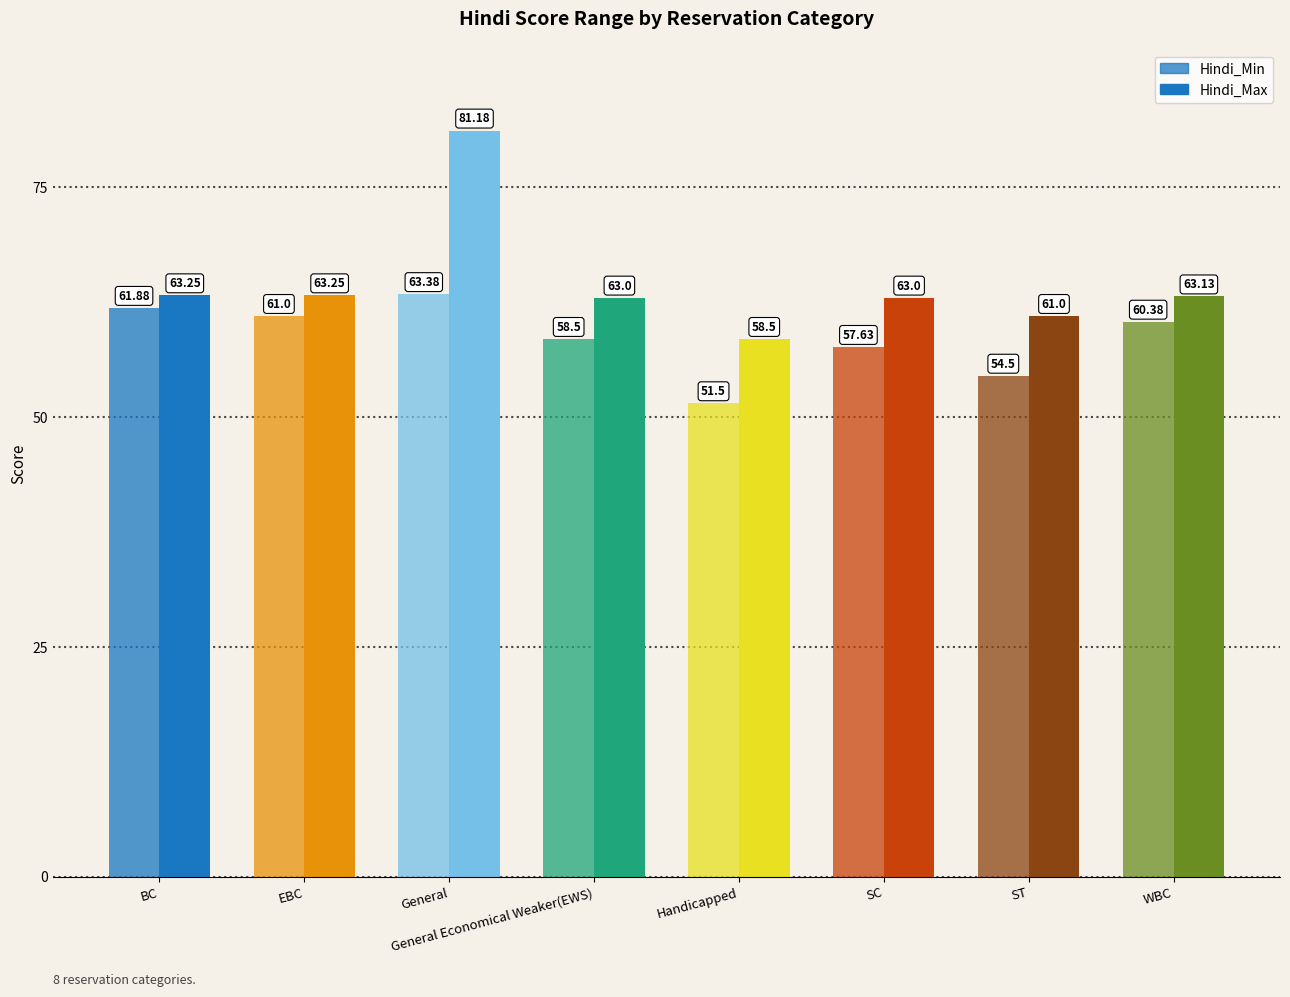

At which category does the chart reach its peak across all series?

General